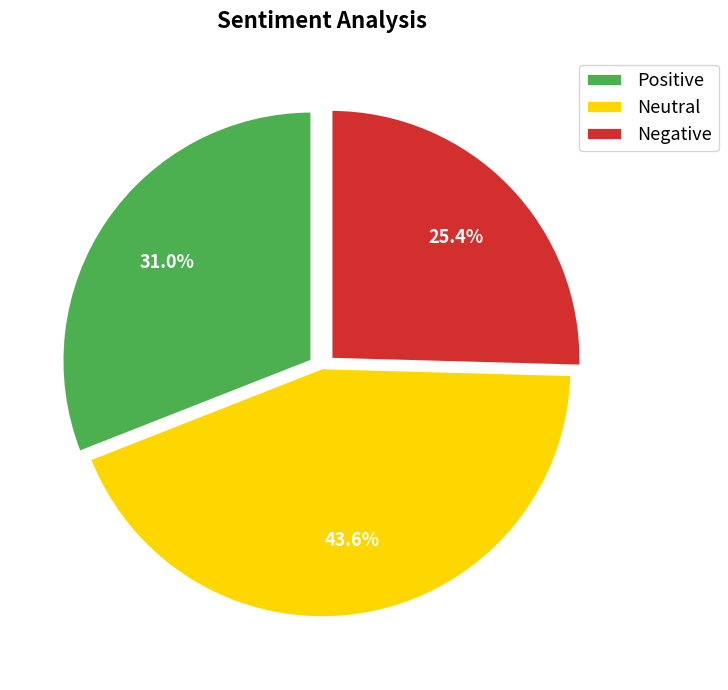

What percentage do Negative and Neutral together represent?

69.0%